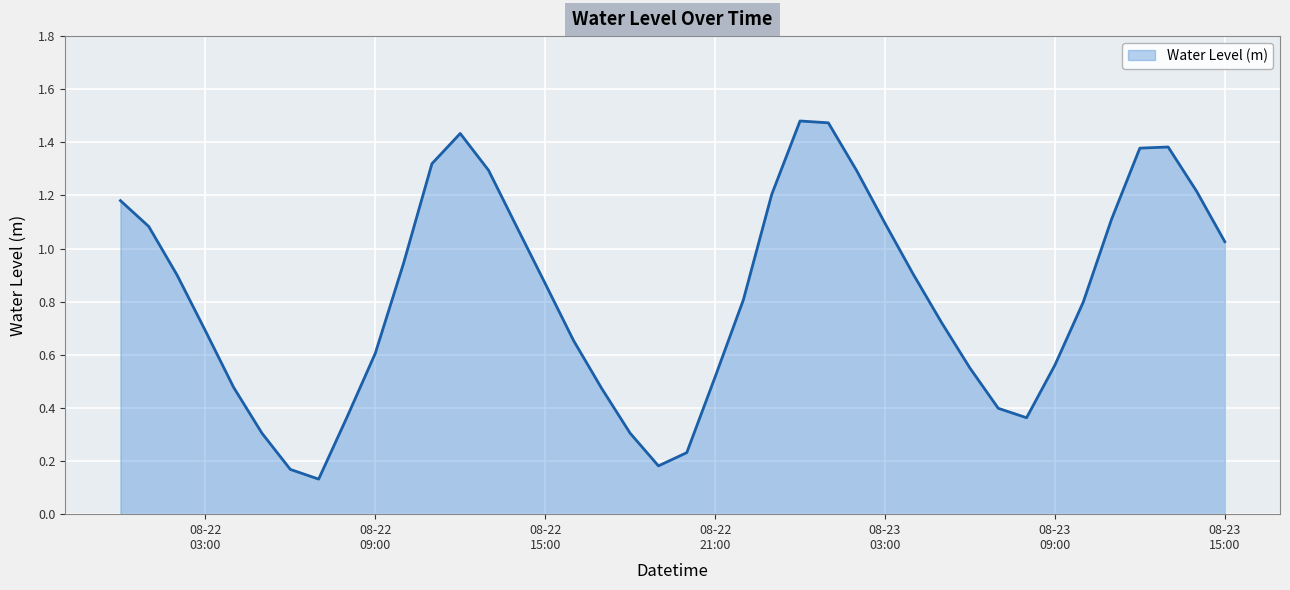

Does the chart display data point markers on the line(s)?

No